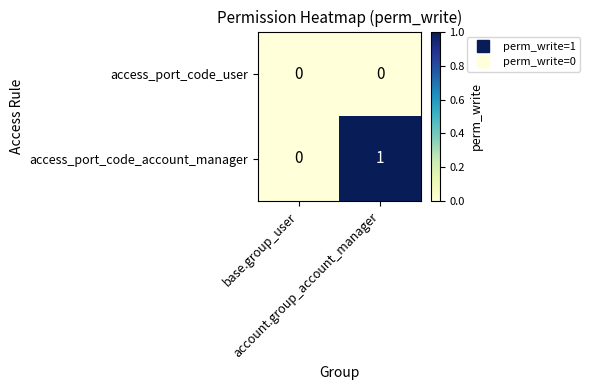

Which series has the largest total across all categories?

access_port_code_account_manager